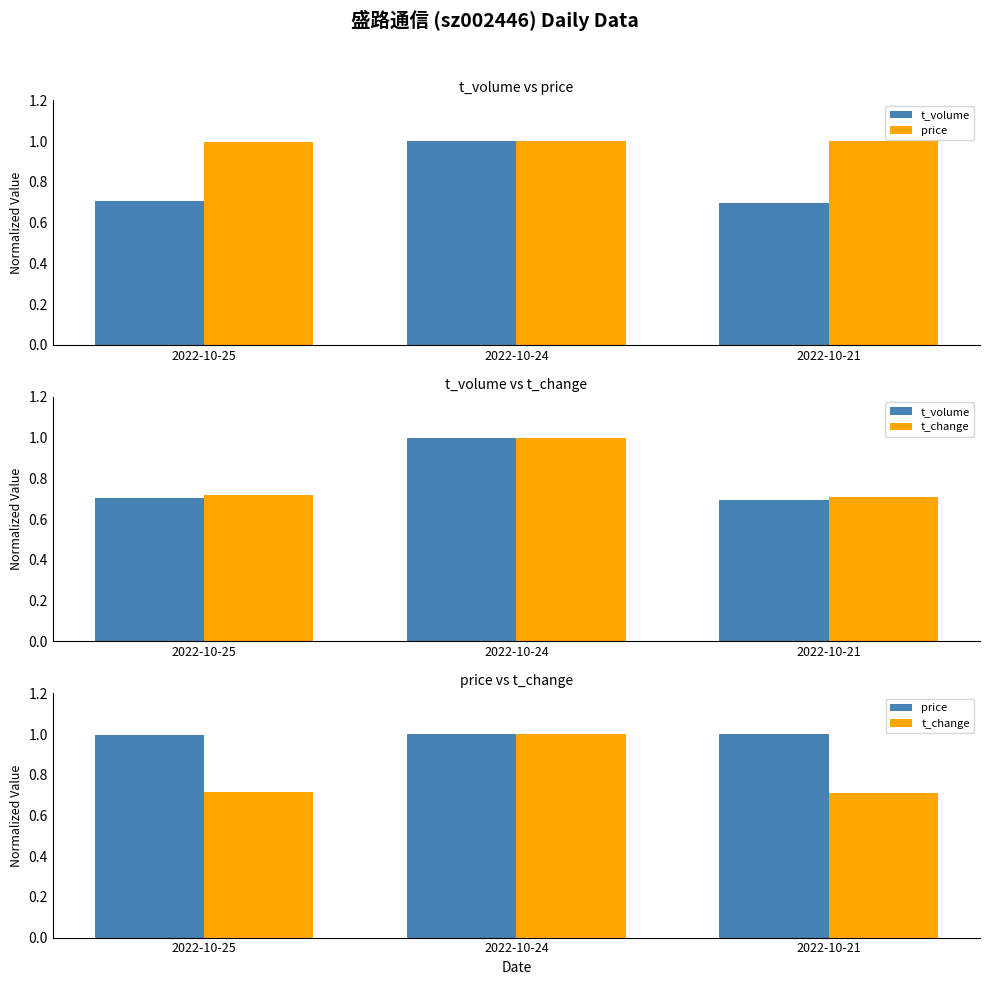

Is it true that price equals 1.5 at 2022-10-21?

False